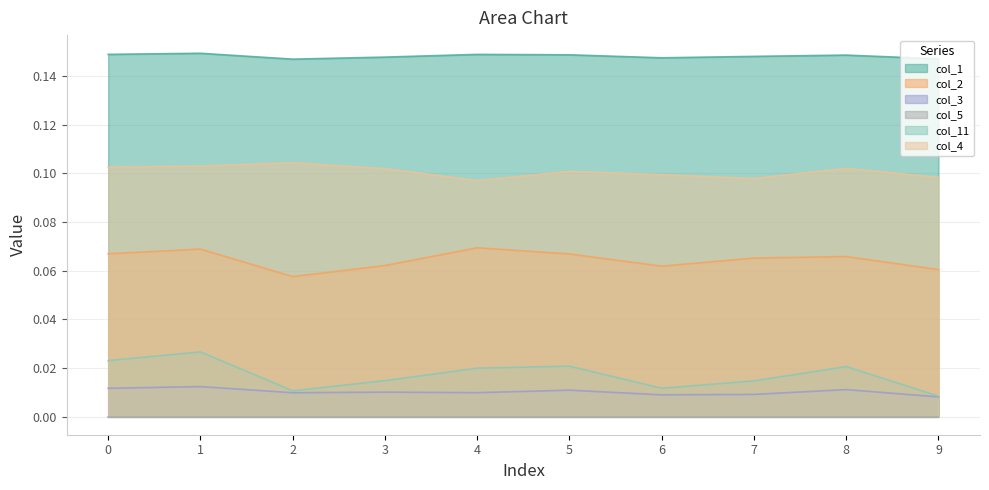

What is the difference between the highest and lowest values at 0?

0.1